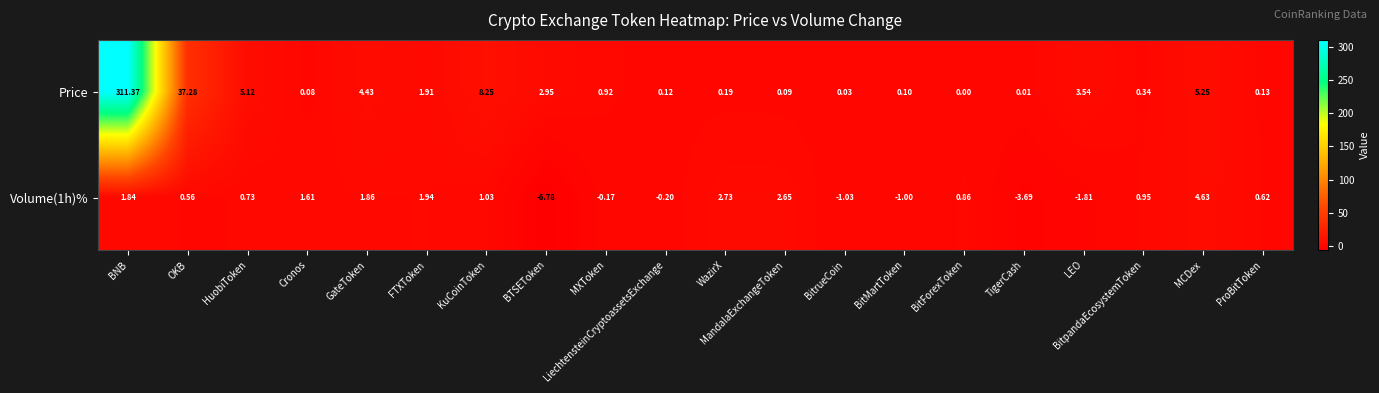

Count the number of categories in the chart.

20